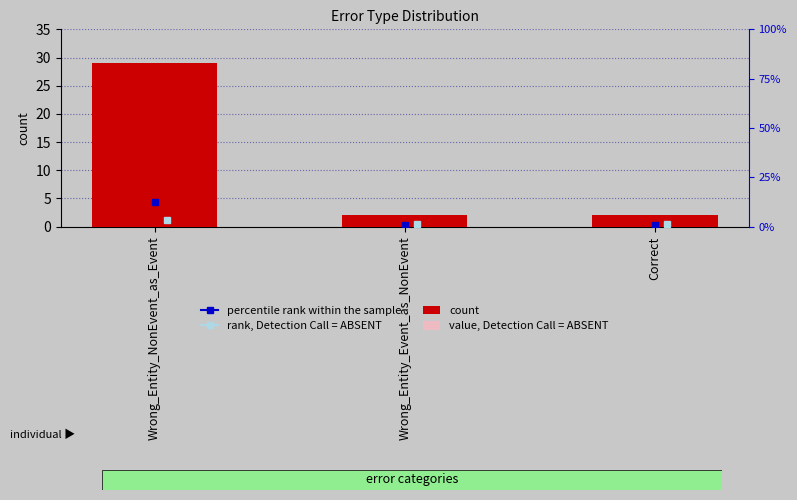

Reading right to left, transcribe all the data shown in this chart.

count: Correct=2.0	Wrong_Entity_Event_as_NonEvent=2.0	Wrong_Entity_NonEvent_as_Event=29.0
value, Detection Call = ABSENT: Correct=0.6	Wrong_Entity_Event_as_NonEvent=0.6	Wrong_Entity_NonEvent_as_Event=2.0